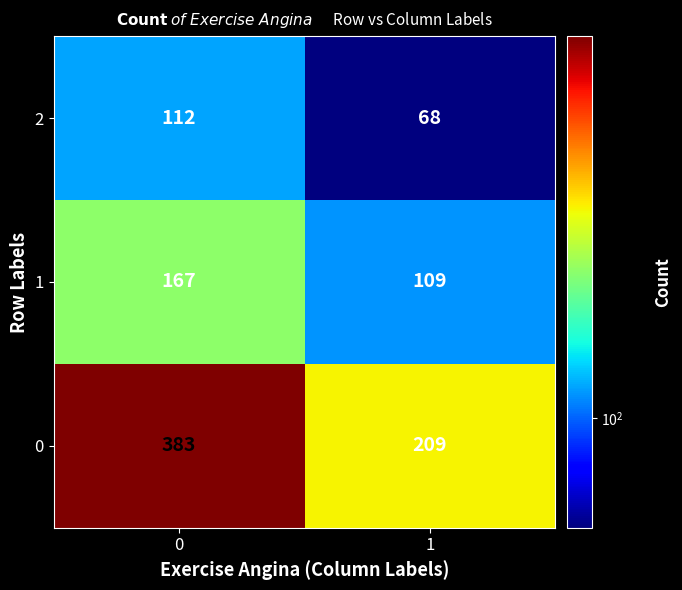

What is the difference between the highest and lowest values at 1?

141